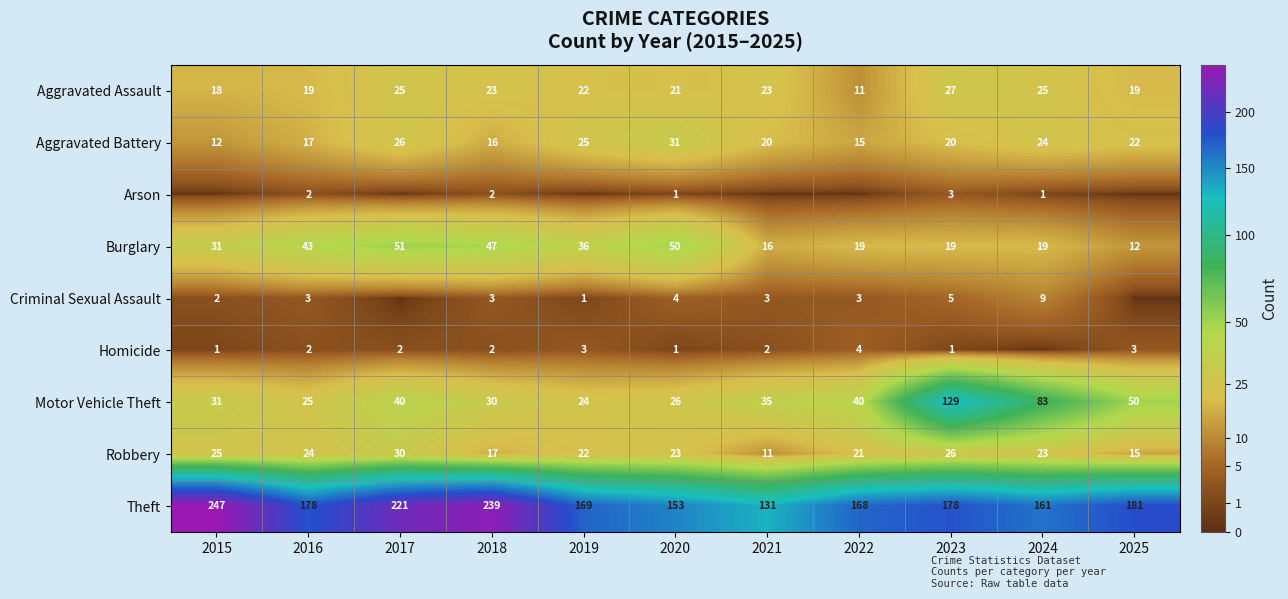

True or false: Aggravated Battery has a value of 5 at 2018.

False